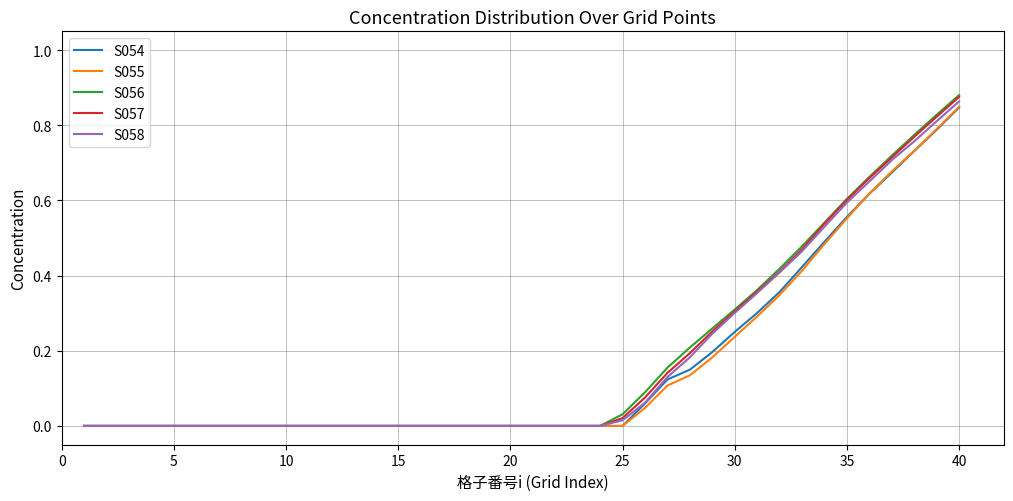

Which series has the largest range (max minus min)?

S056